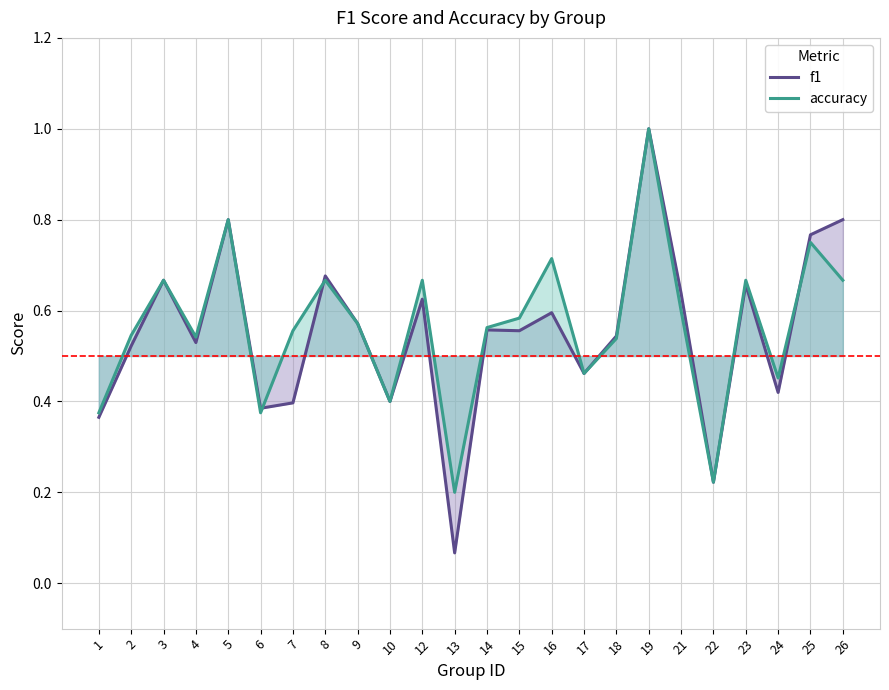

List the series in order of their overall mean, highest first.

accuracy, f1